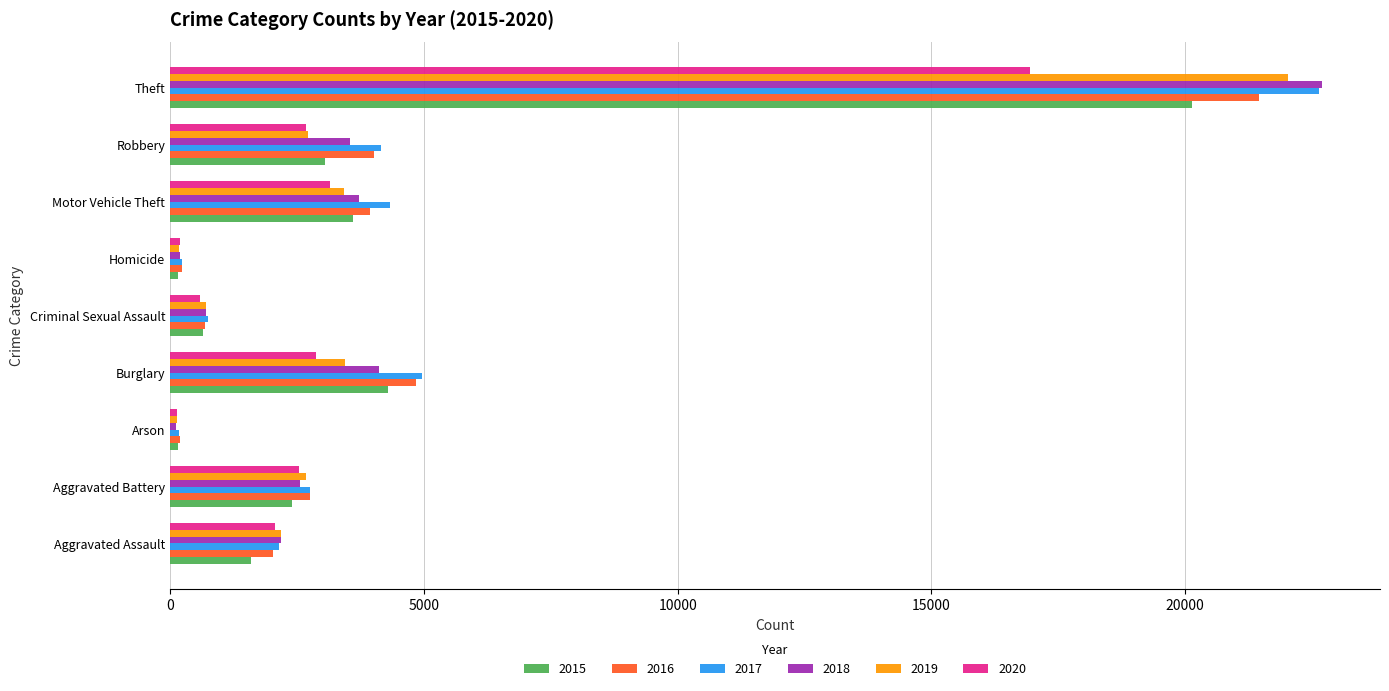

True or false: 2020 has a value of 4135 at Burglary.

False